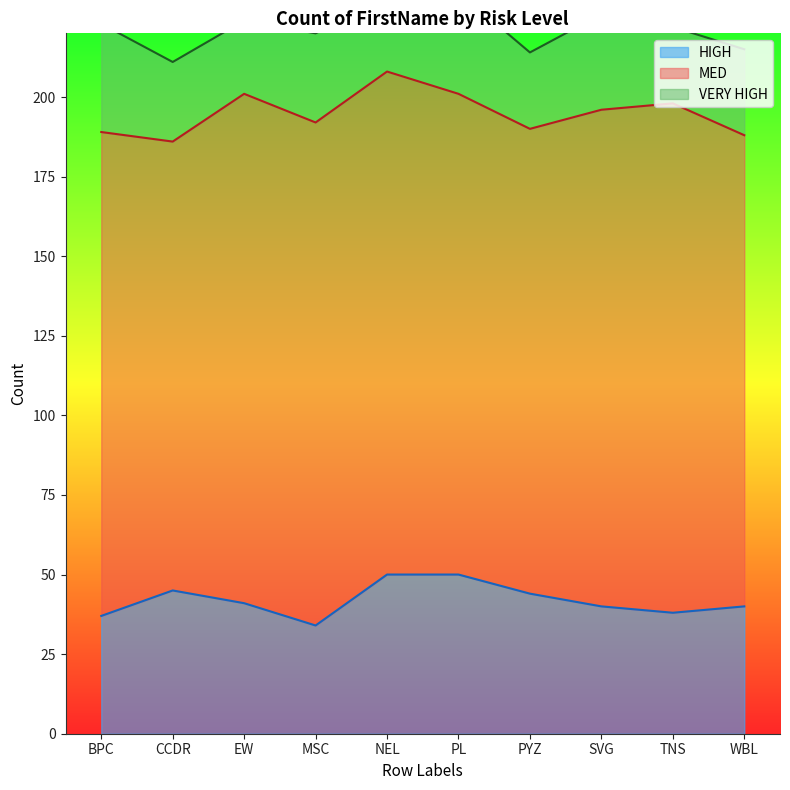

What is the label of the 7th point from the right?

MSC